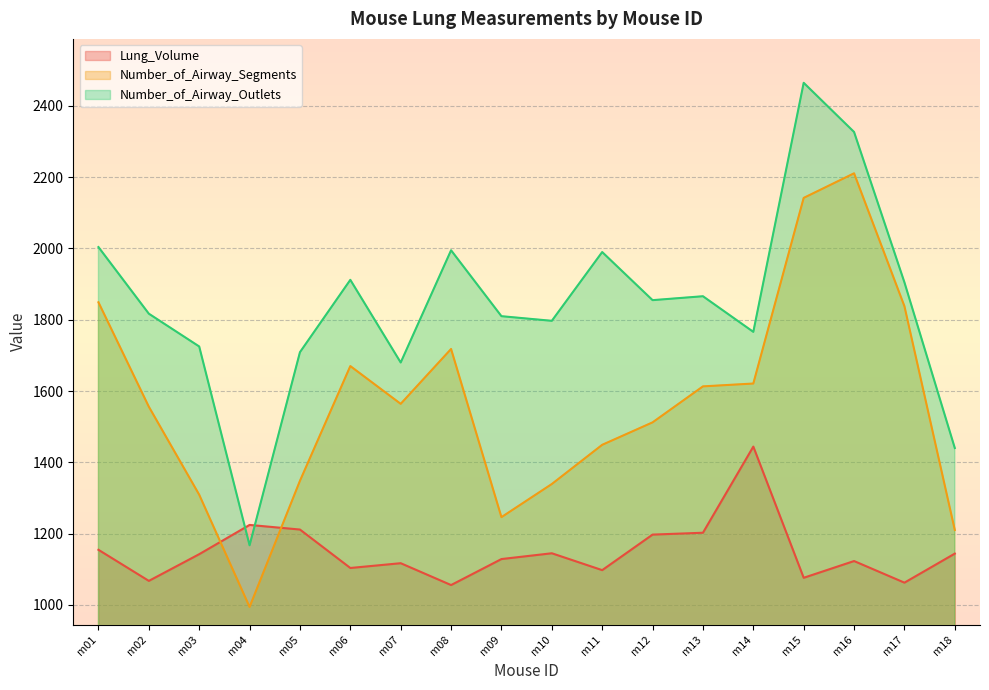

What are all the series names shown in the legend?

Lung_Volume, Number_of_Airway_Segments, Number_of_Airway_Outlets